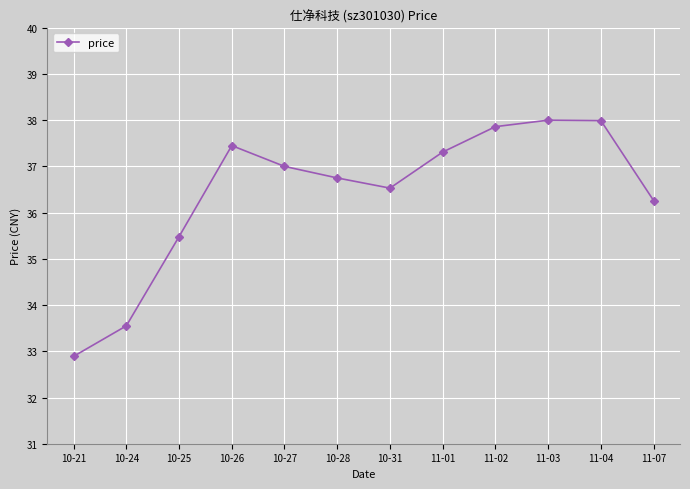

What is the label of the 11th point from the left?

11-04